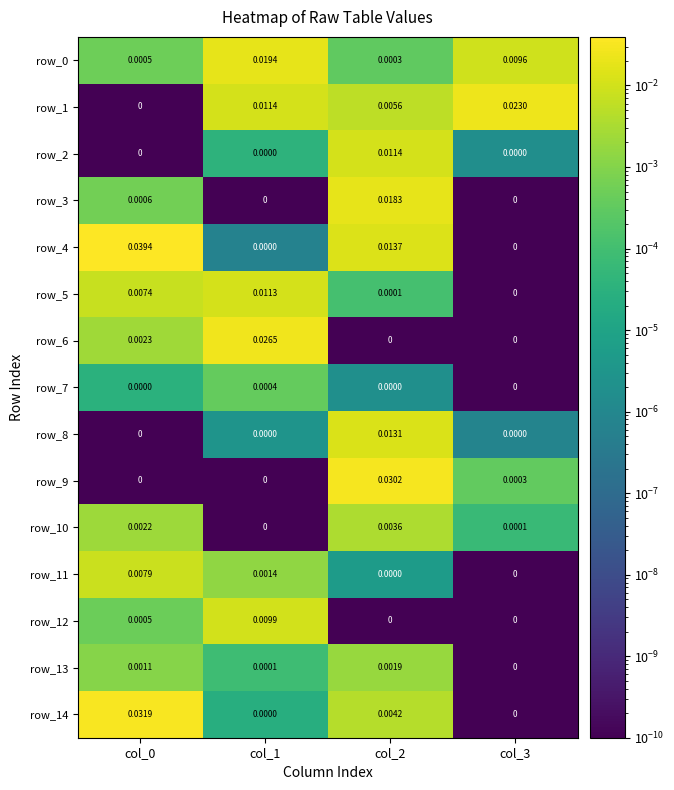

Is it true that row_12 equals 0.0 at col_3?

False